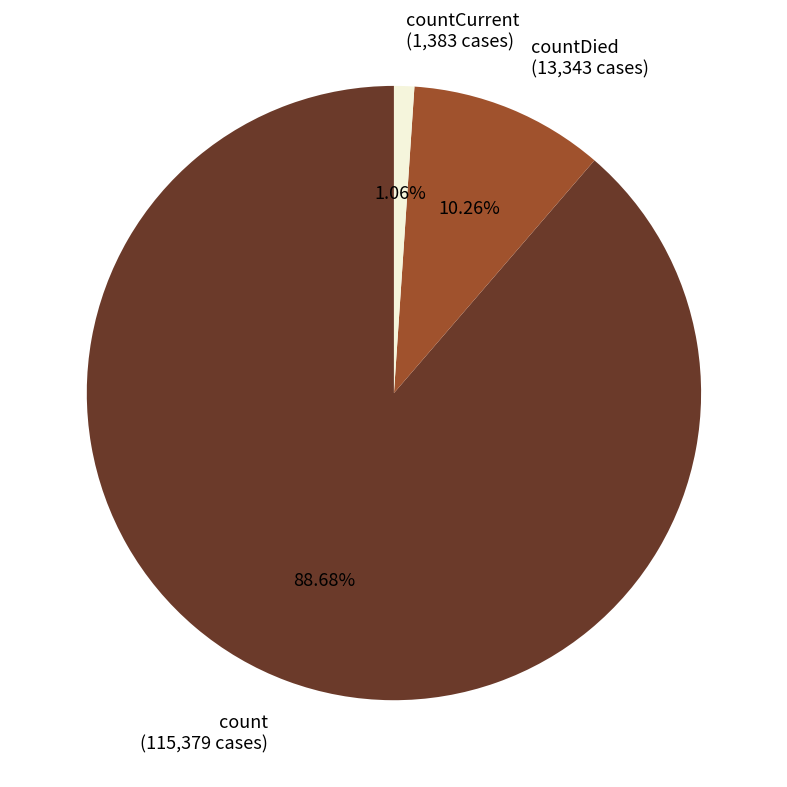

Rank the categories by value from highest to lowest.

count (115,379 cases), countDied (13,343 cases), countCurrent (1,383 cases)